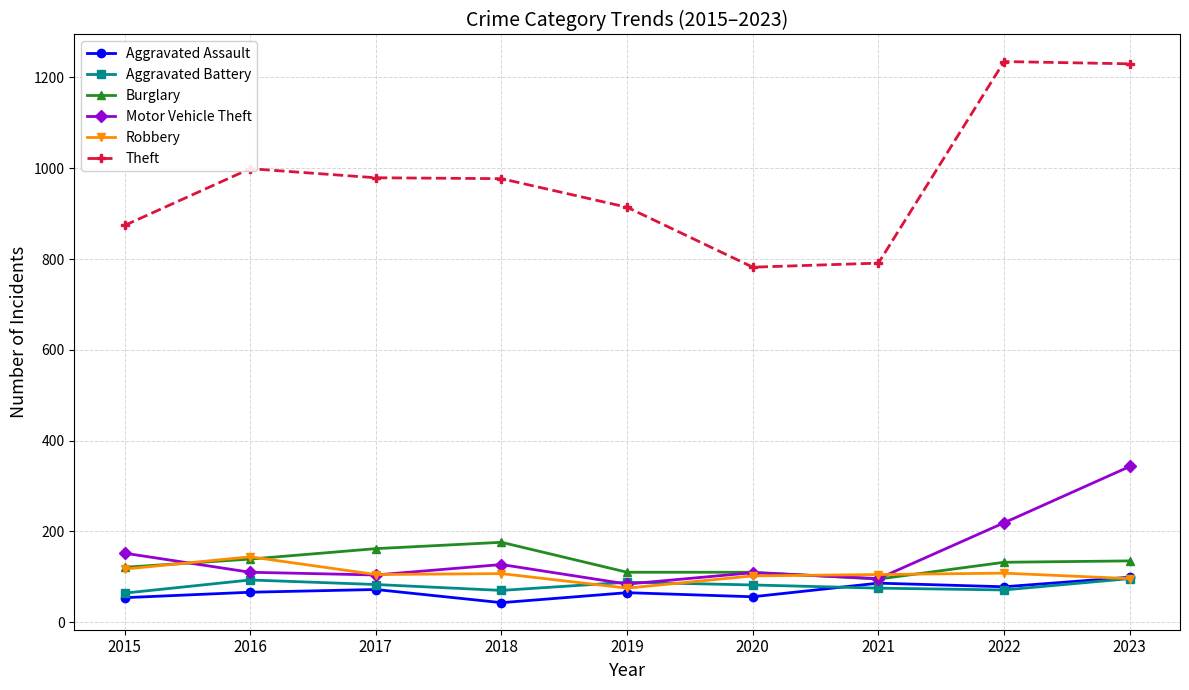

Which series has the largest total across all categories?

Theft